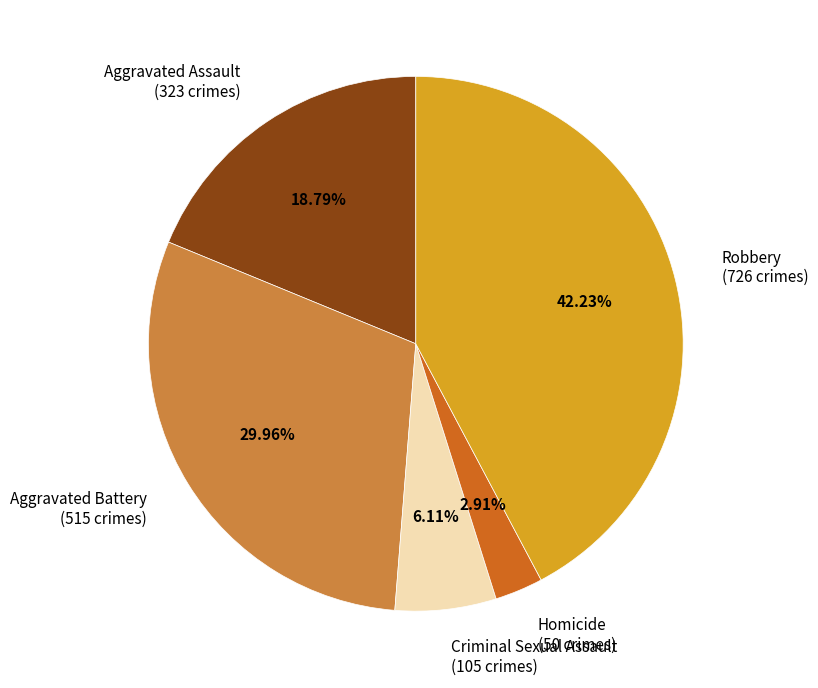

How many slices are in this pie chart?

5